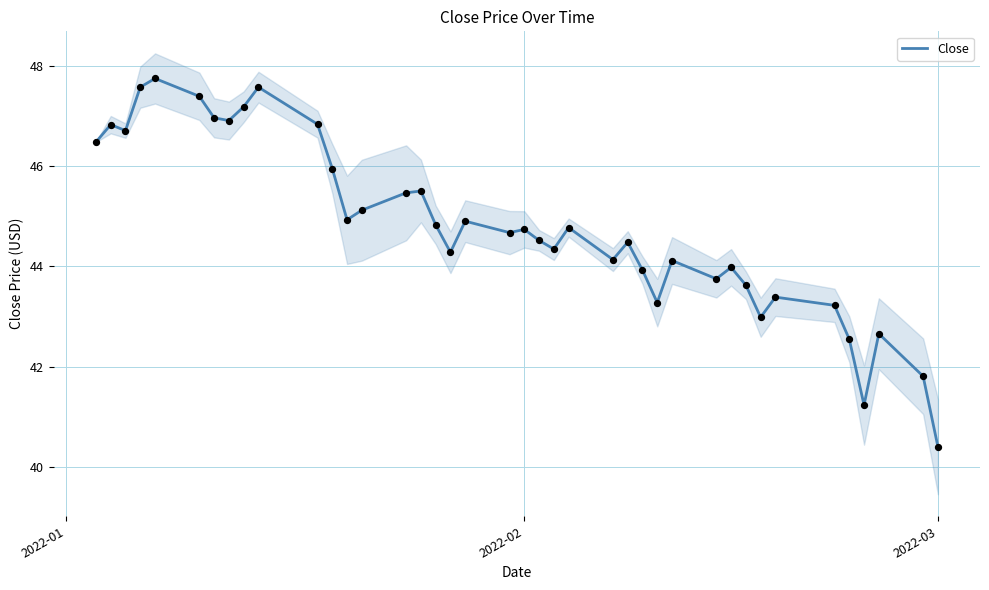

What is the highest value of the Close series?

47.7